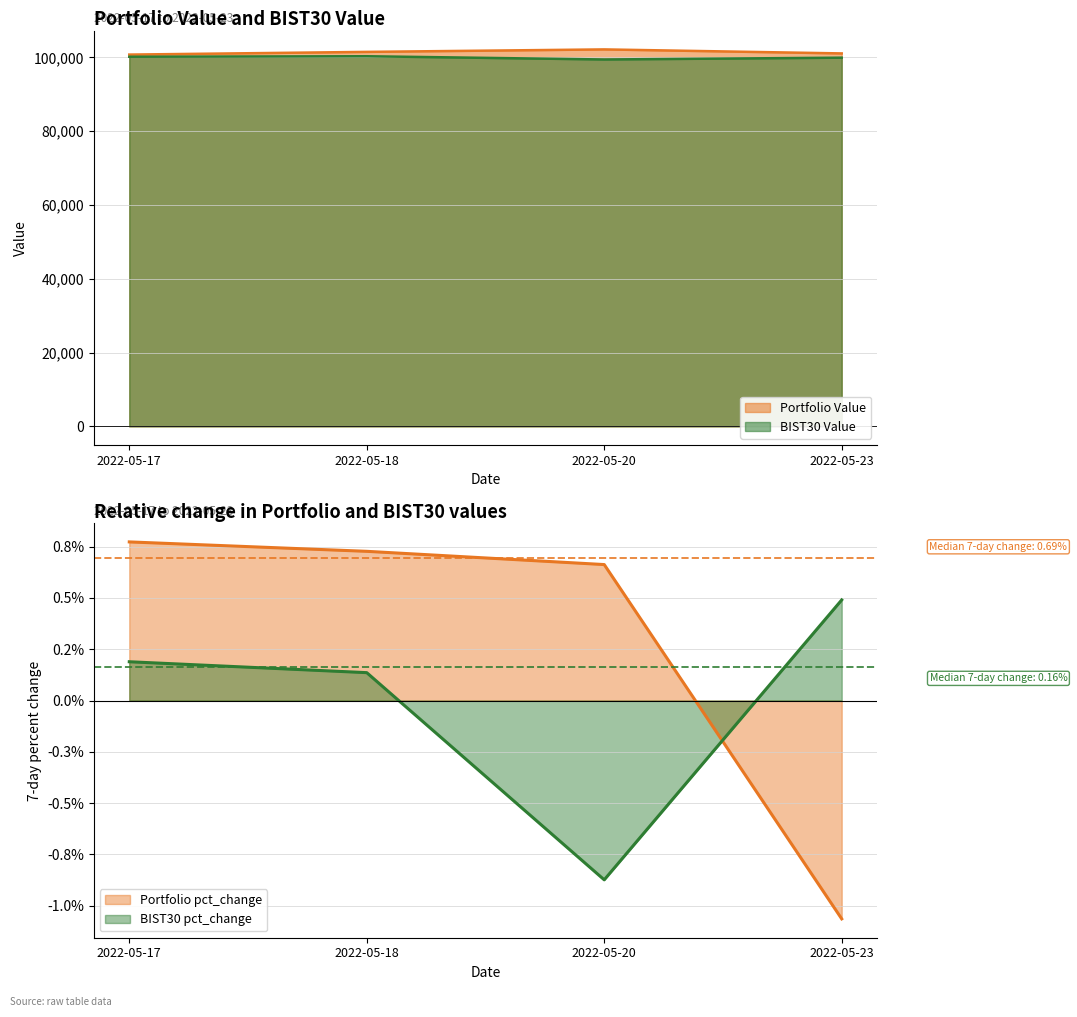

What is the maximum value for Portfolio Value?

102178.1